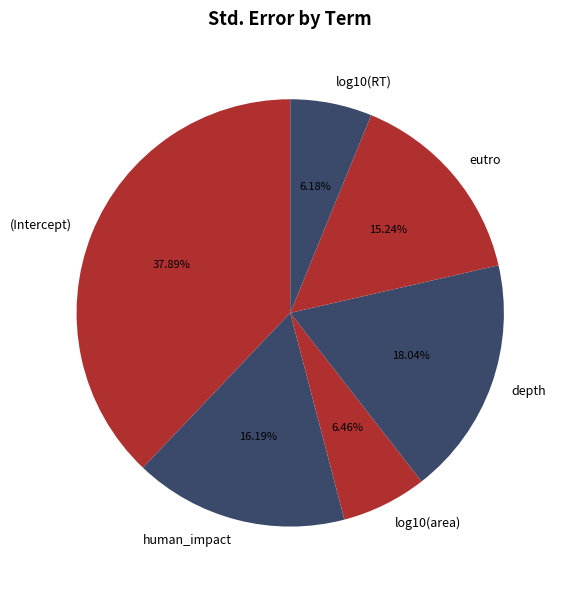

What percentage is the eutro slice, to the nearest percent?

15%